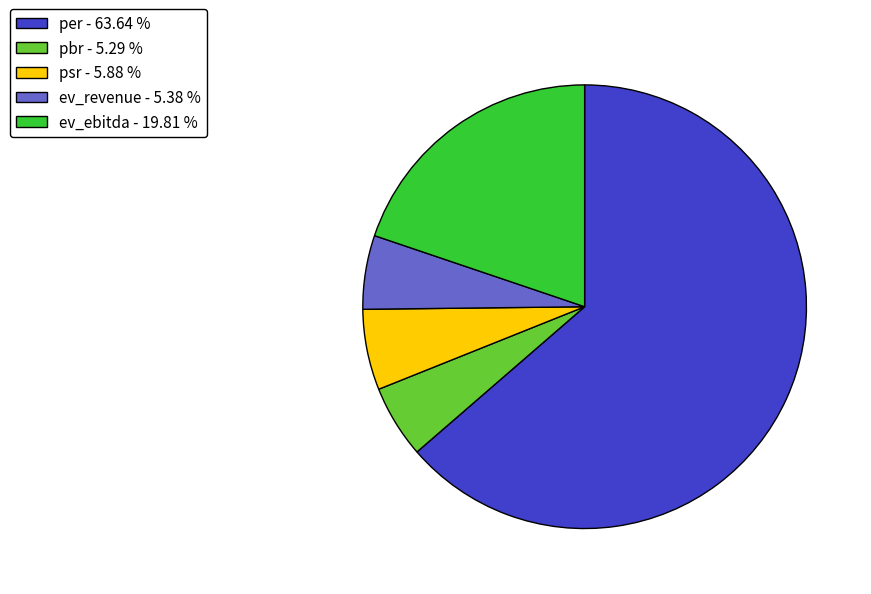

Combined, do ev_revenue and pbr account for over 50%?

No